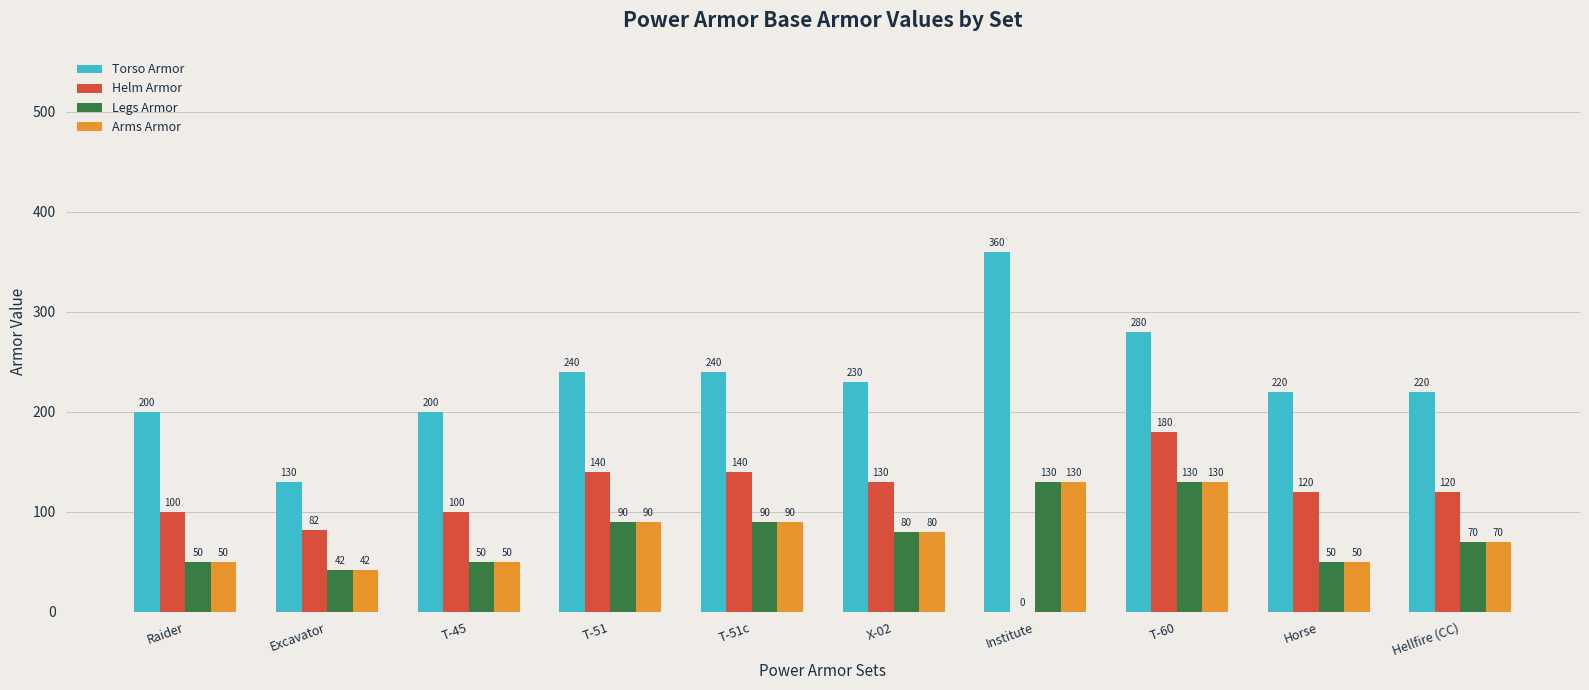

What is the maximum value for Helm Armor?

180